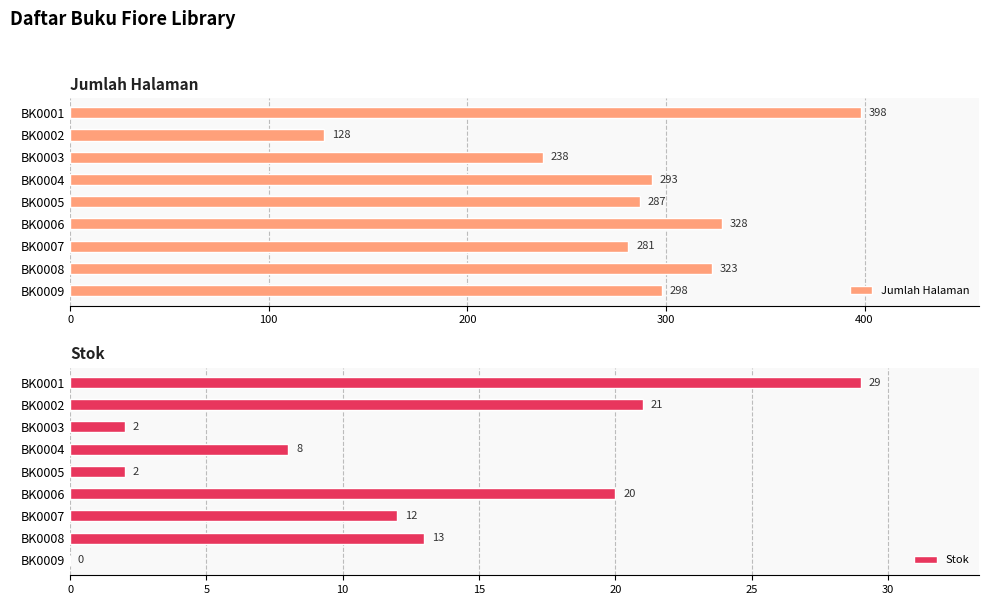

True or false: Jumlah Halaman has a value of 328 at BK0006.

True